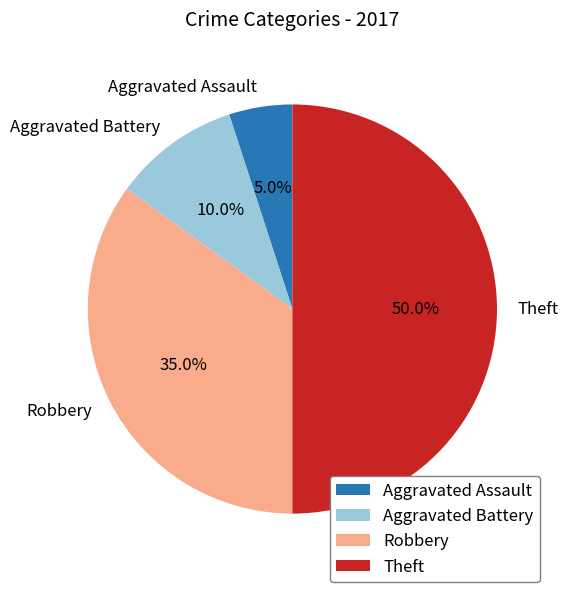

Is Aggravated Battery the majority of the pie?

No